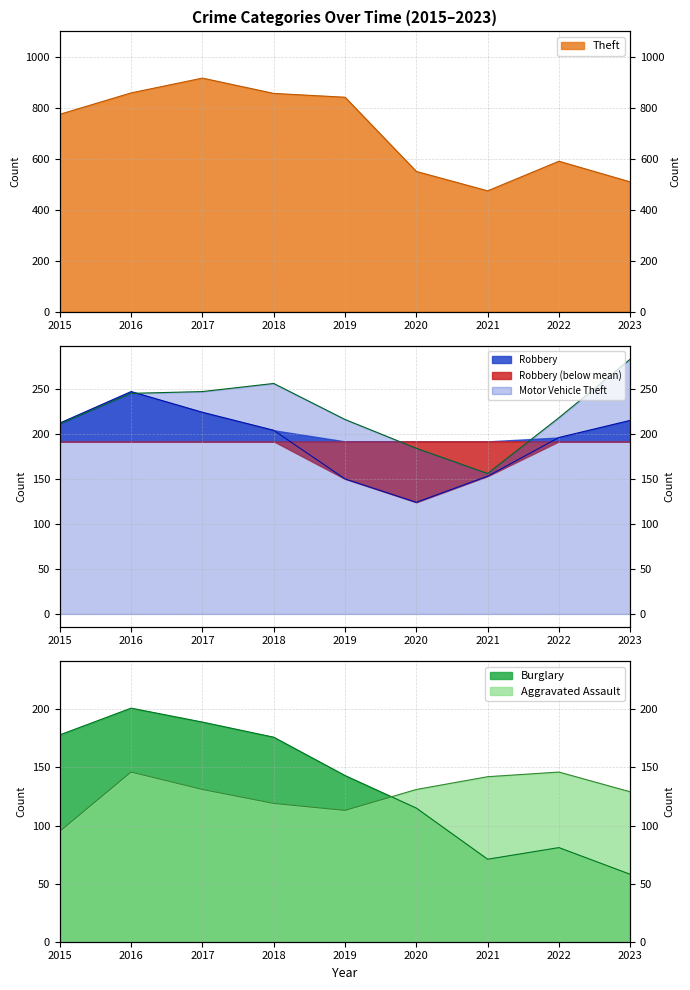

True or false: Theft and Motor Vehicle Theft intersect in this chart.

False